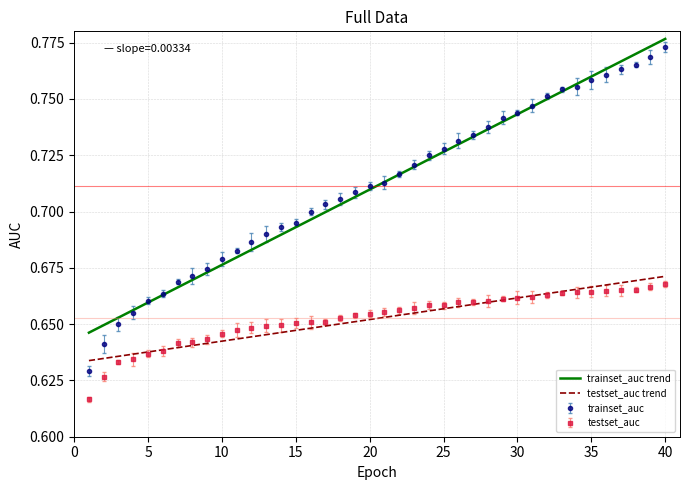

True or false: trainset_auc trend and testset_auc trend intersect in this chart.

False